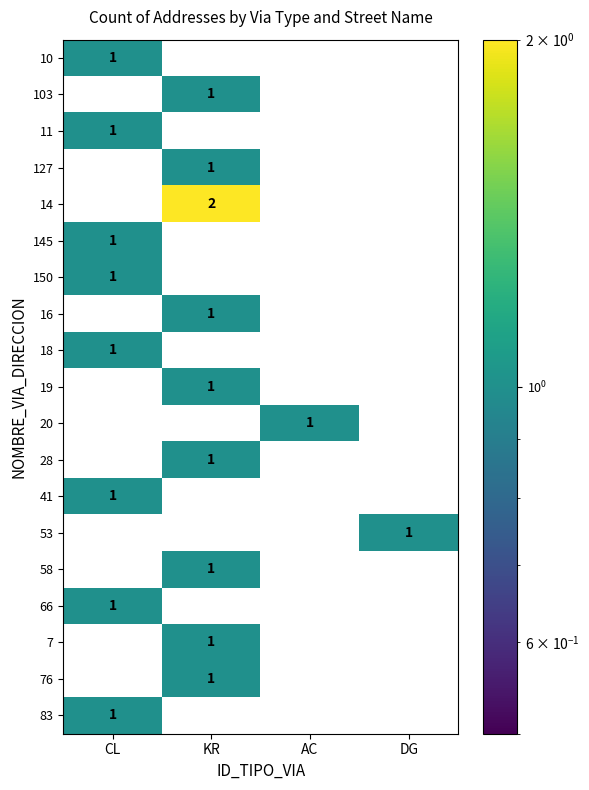

True or false: 83 has a value of 0 at AC.

True